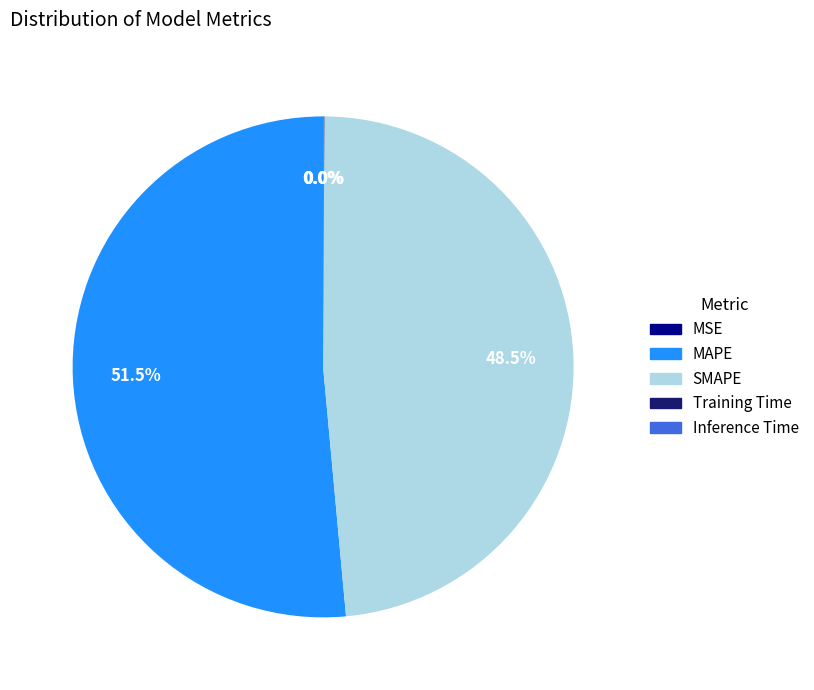

Which slice is the largest?

MAPE